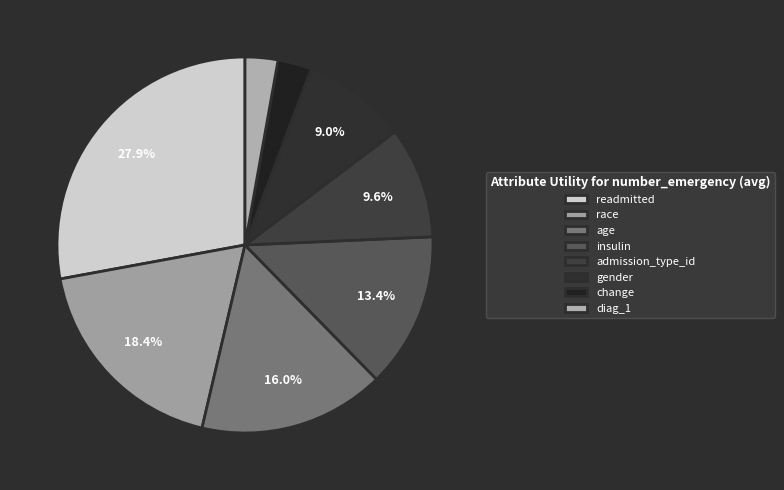

To the nearest percent, what is the difference between the race and insulin slice percentages?

5%